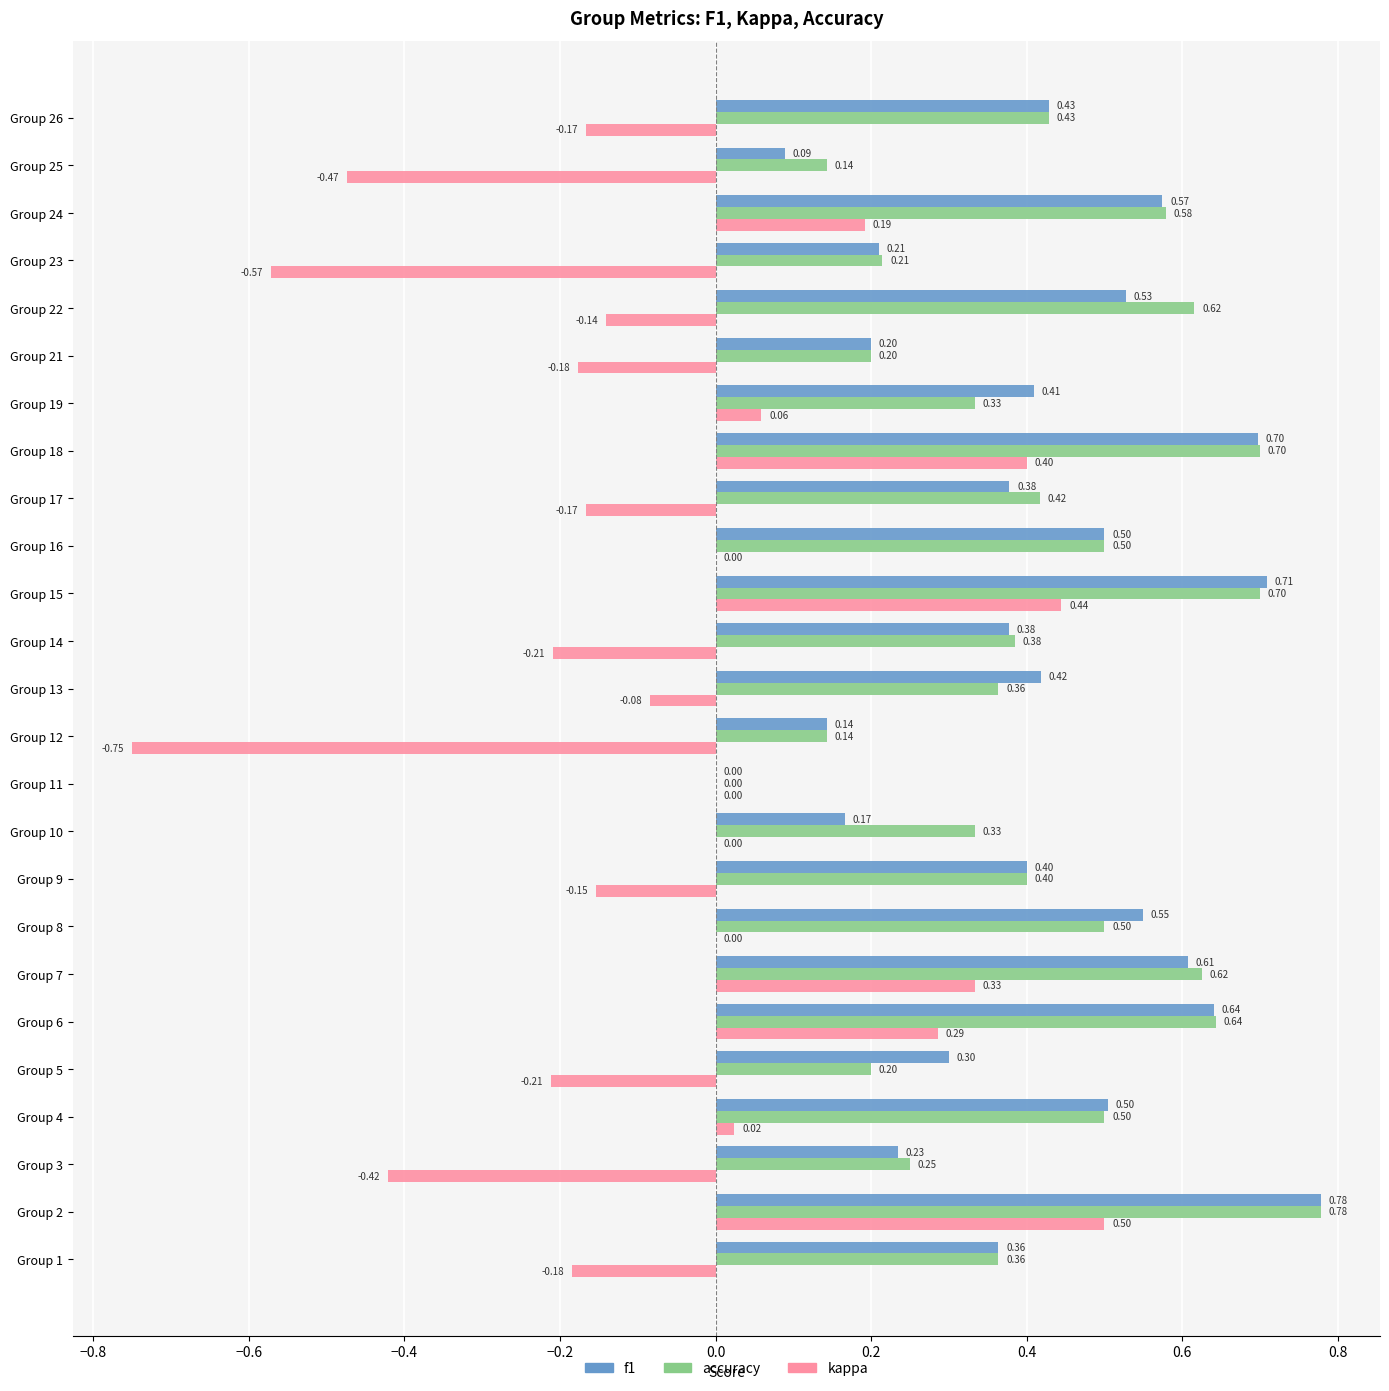

At which category is the sum across all series the highest?

Group 2